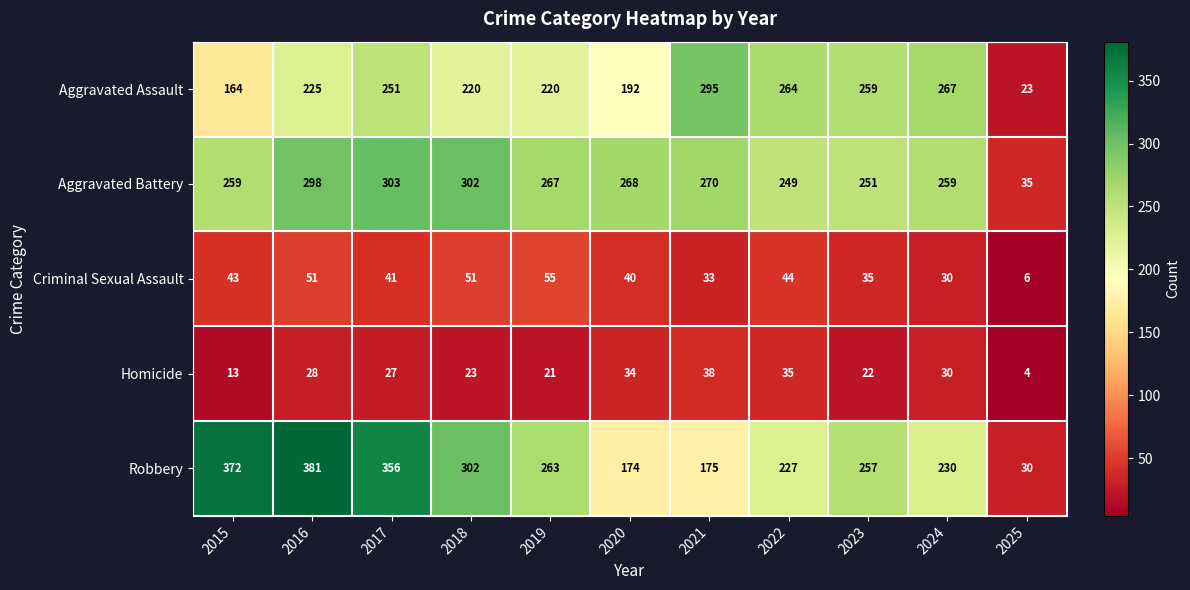

What is the difference between the Homicide values at 2015 and 2021?

25